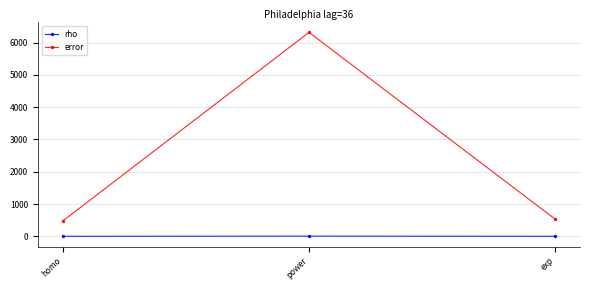

What is the total value across all series at homo?

470.6